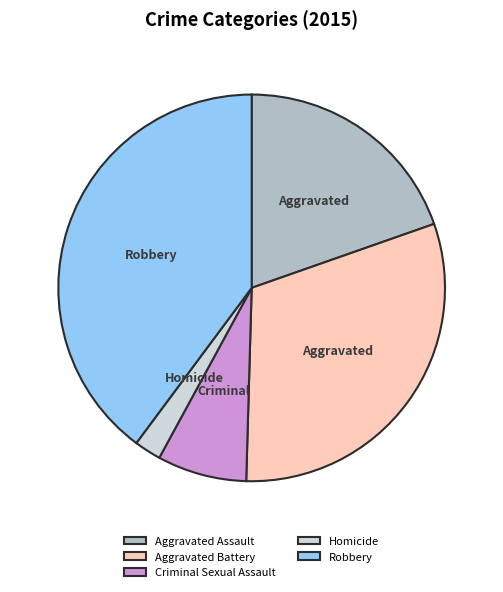

How many slices are in this pie chart?

5